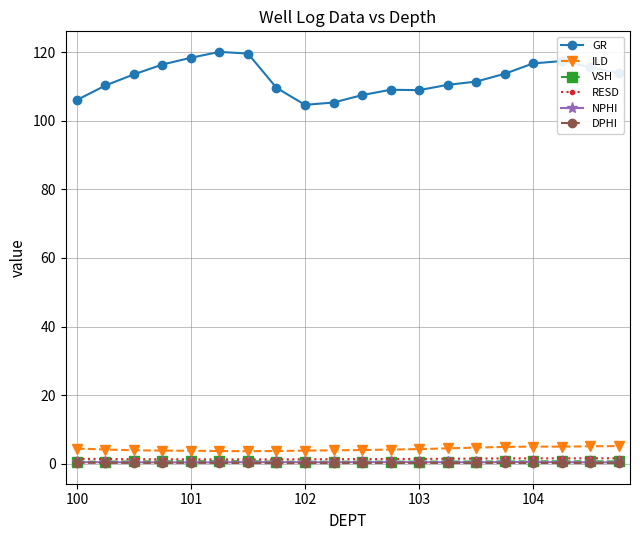

Which series has the widest spread of values?

GR